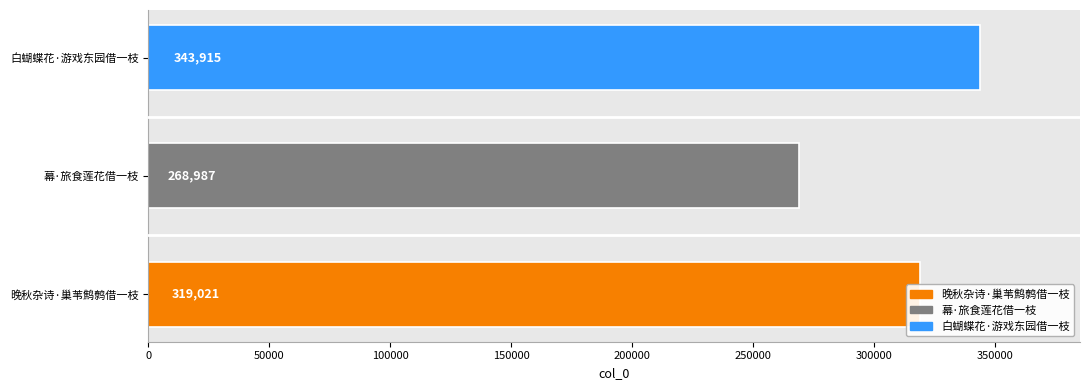

What is the change in value from 晚秋杂诗·巢苇鹪鹩借一枝 to 幕·旅食莲花借一枝?

-50034